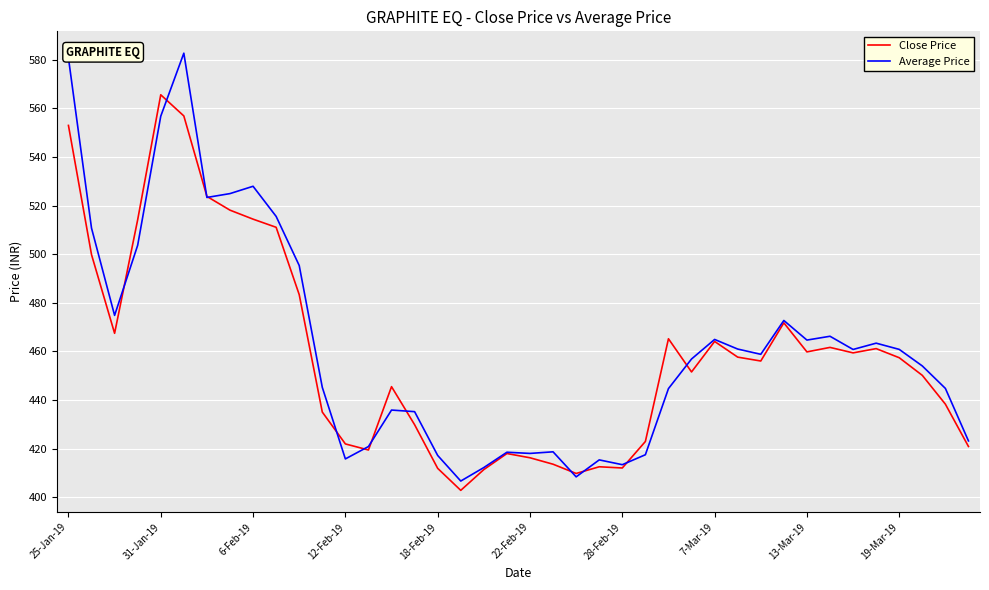

What is the maximum value shown in the chart?

582.7